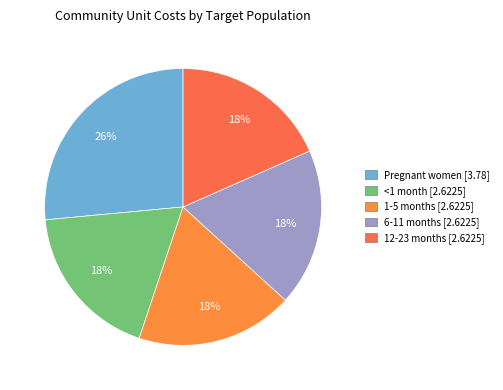

To the nearest percent, what percentage of the pie is <1 month?

18%